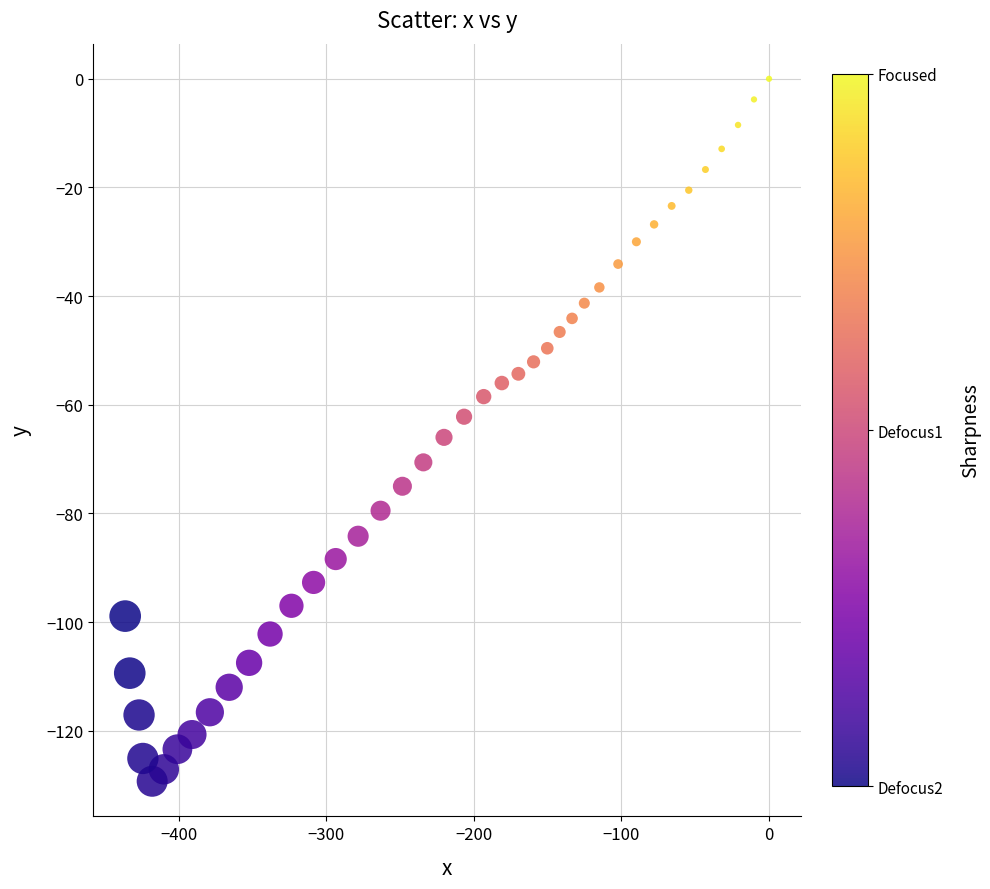

What is the range of X values (max minus min)?

436.4